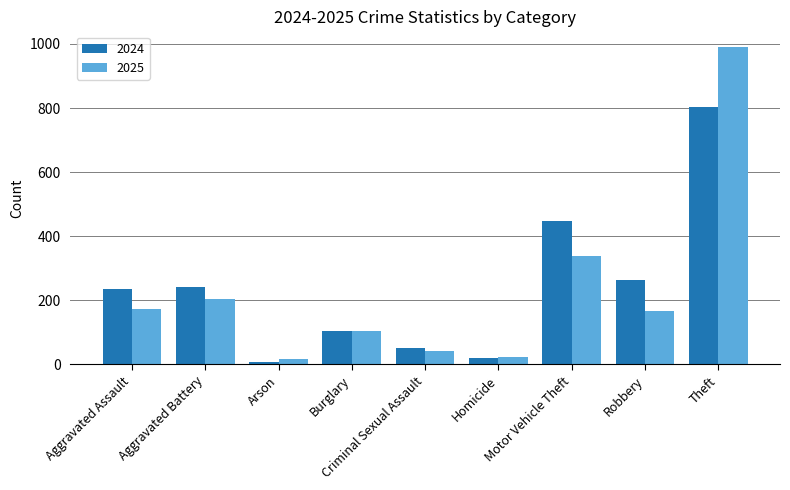

What position from the left is Motor Vehicle Theft?

7